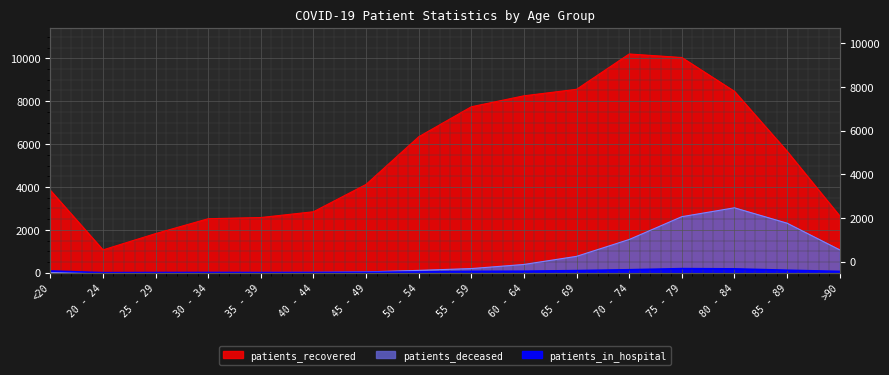

What is the total value across all series at 40 - 44?

2884